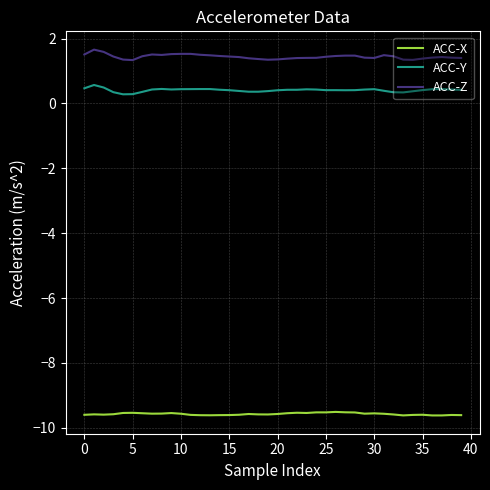

List the series in order of their peak value, highest first.

ACC-Z, ACC-Y, ACC-X